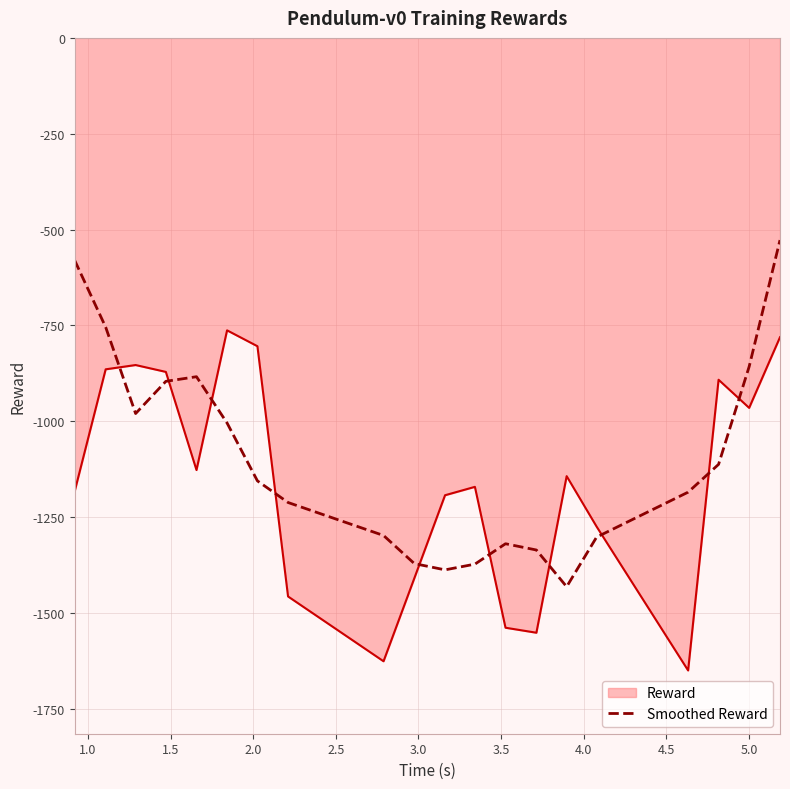

What is the highest value of the Reward series?

-762.6